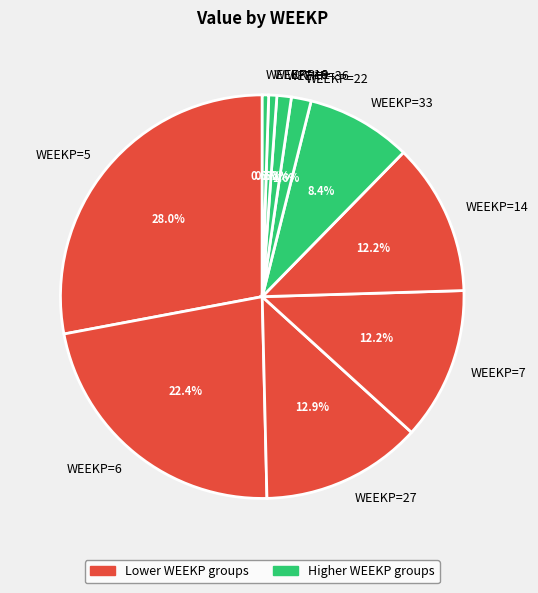

Which slice is the largest?

WEEKP=5